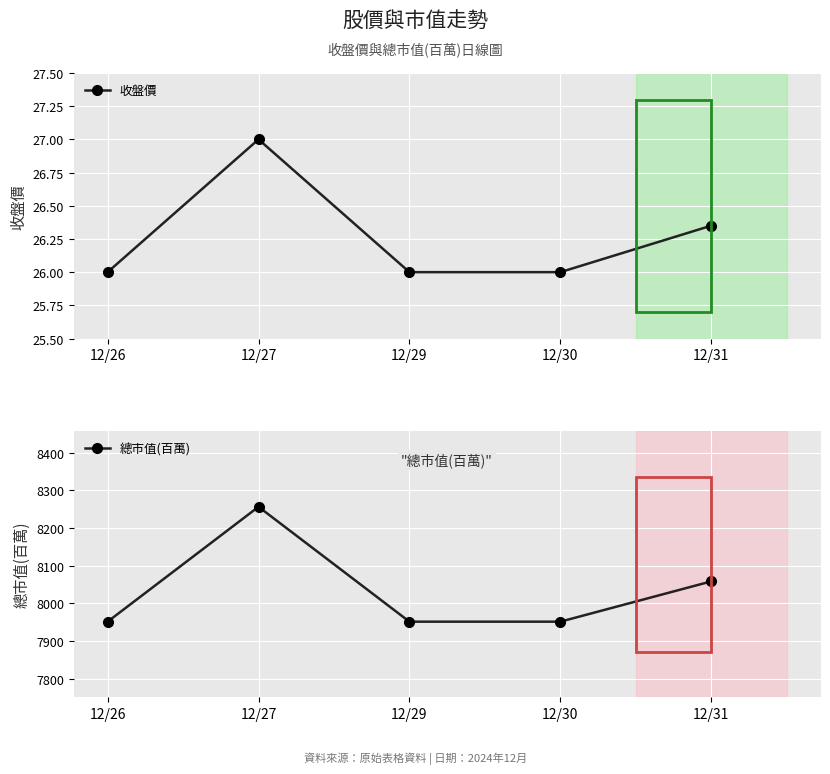

How many values in the 總市值(百萬) series exceed 7951?

2